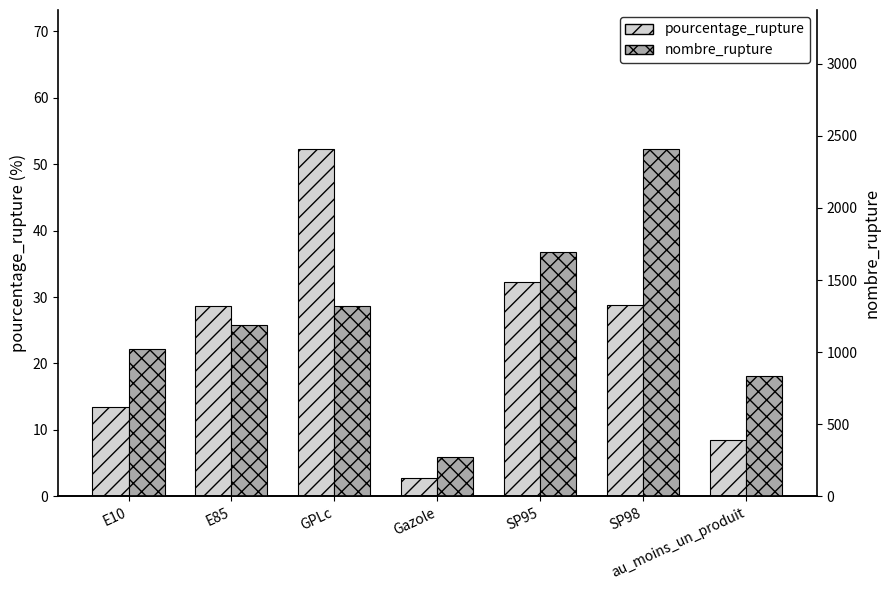

Which series has the largest total across all categories?

nombre_rupture